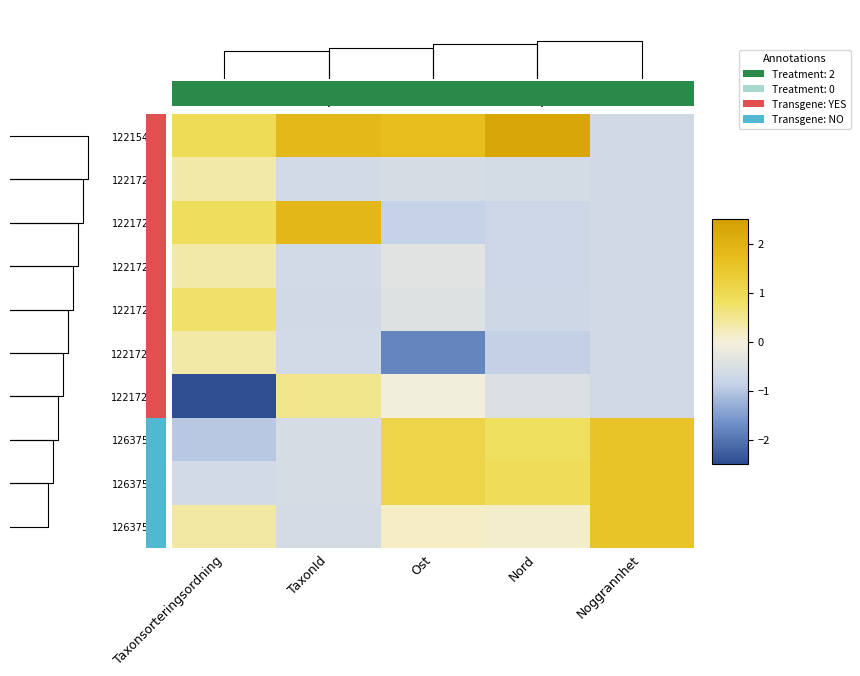

Between TaxonId and Noggrannhet, which series saw the biggest shift?

122172803